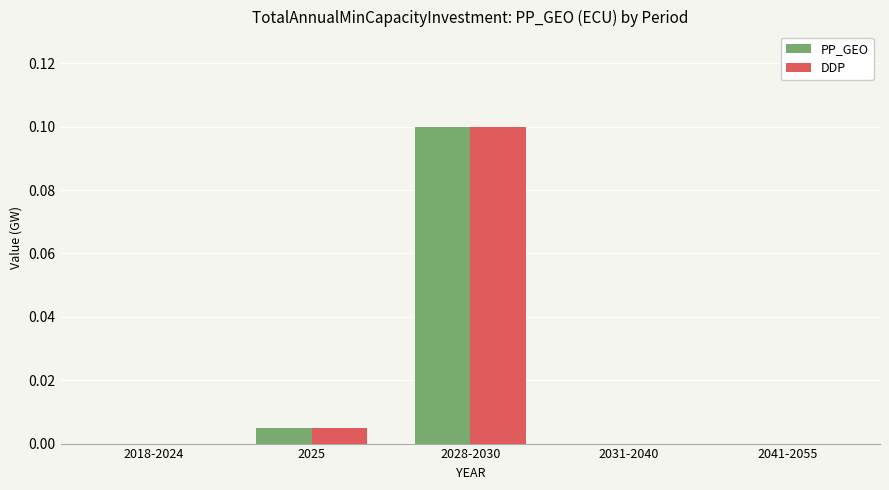

How many distinct data groups are displayed?

2